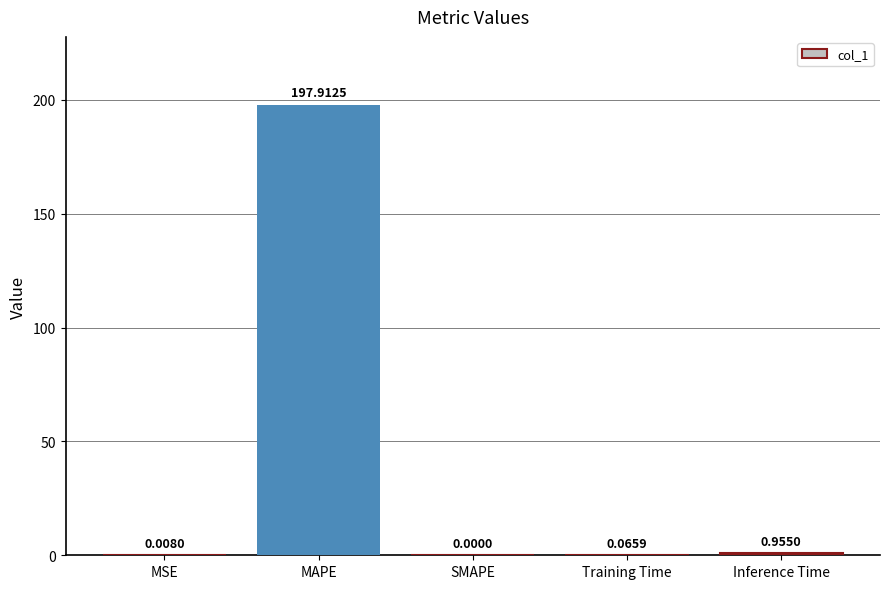

Between MSE and Inference Time, which is larger?

Inference Time